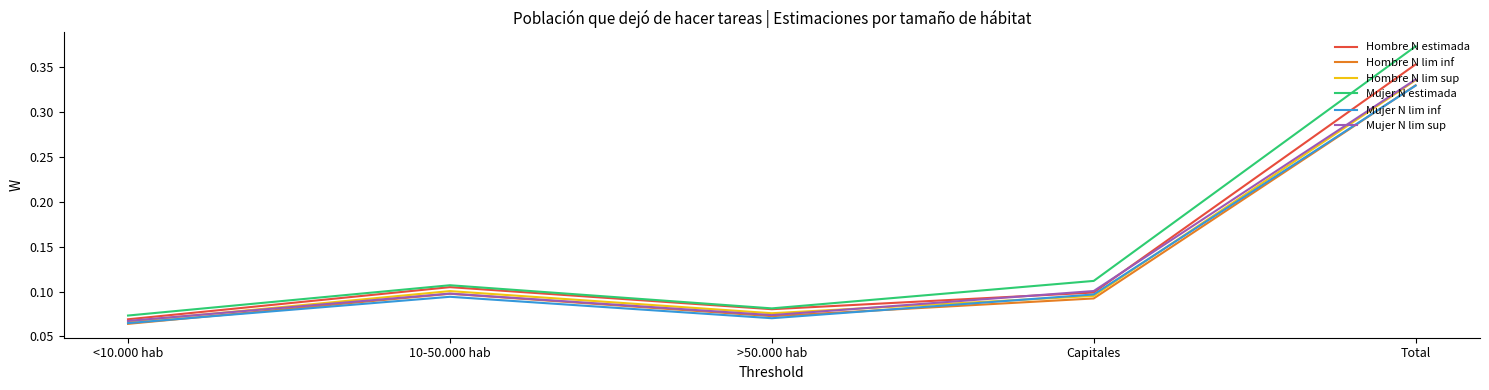

True or false: Mujer N estimada and Hombre N lim inf intersect in this chart.

False